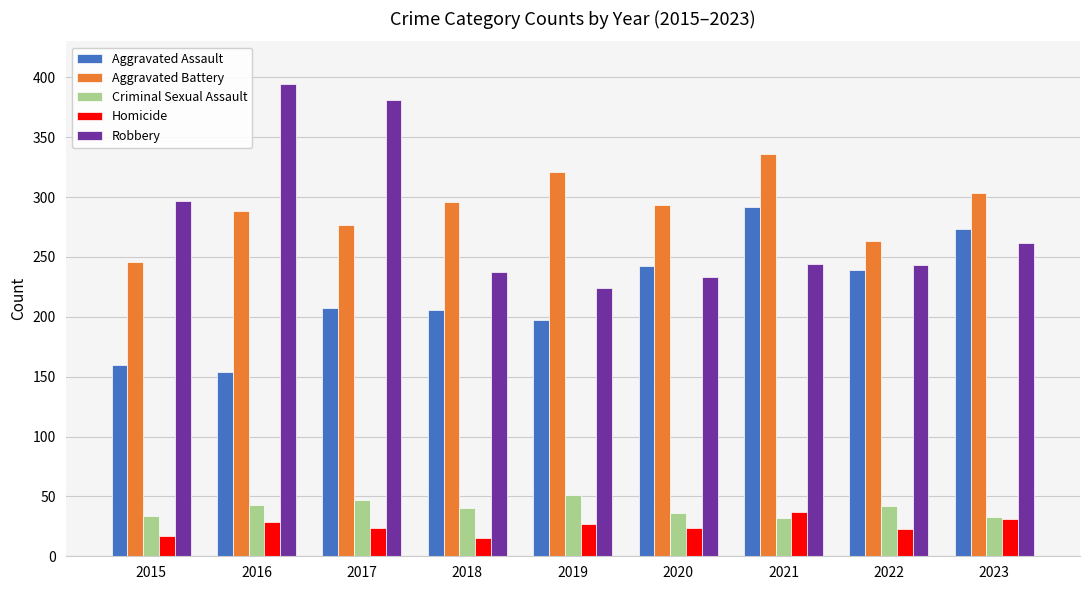

Between 2018 and 2021, which series saw the biggest shift?

Aggravated Assault